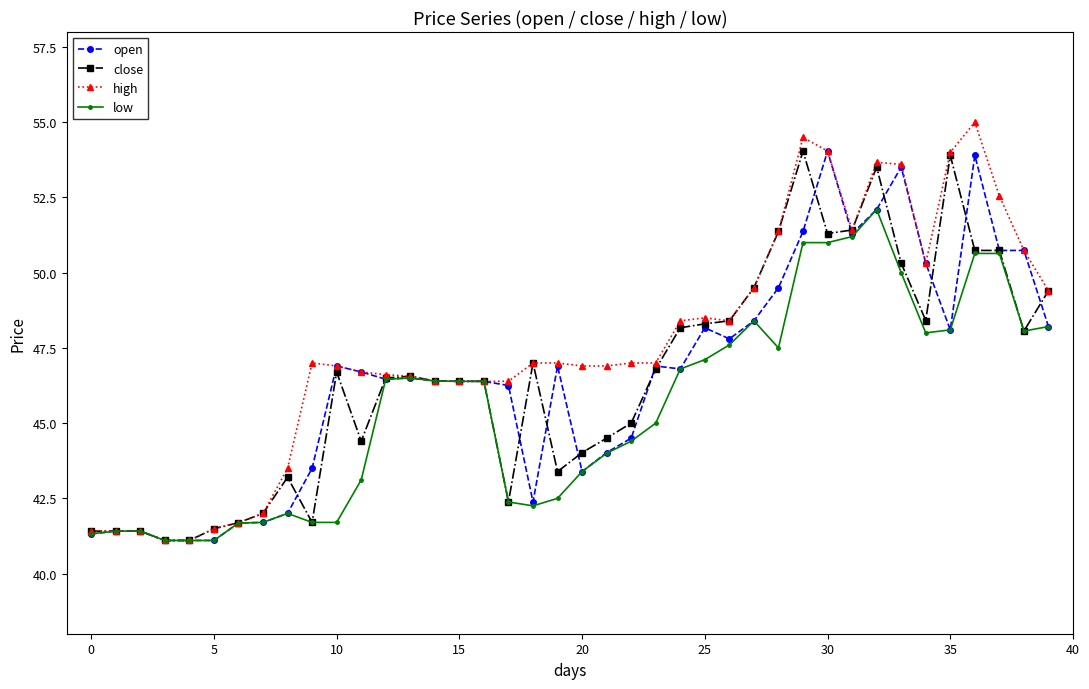

What is the value of the open point at the 5th from the left?

41.1